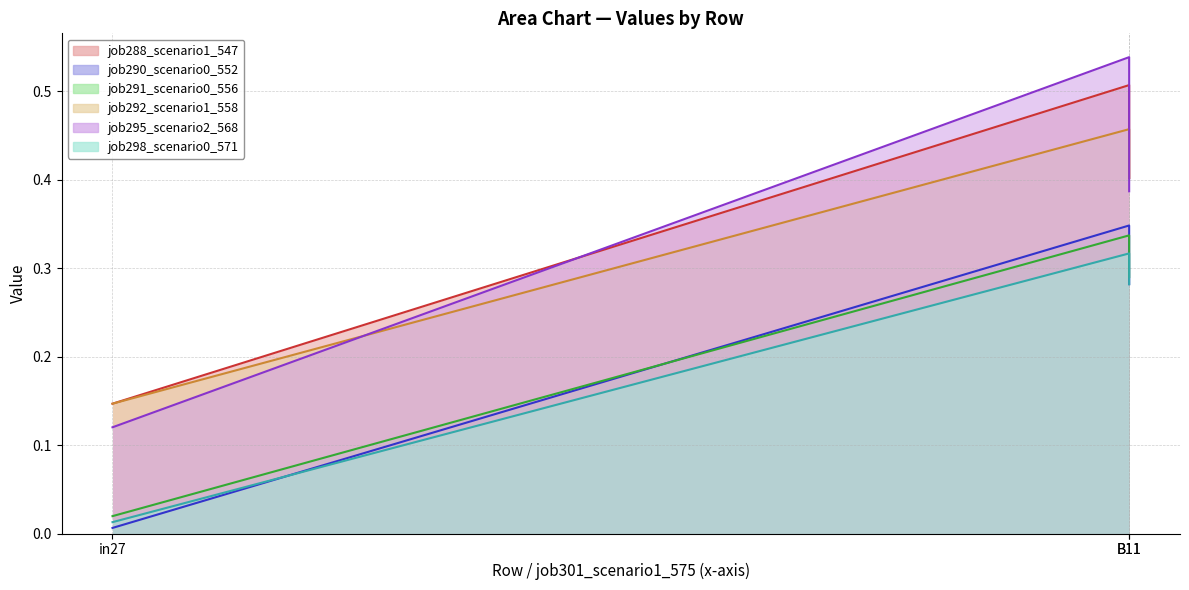

Which has a higher value, B11 or in27?

B11